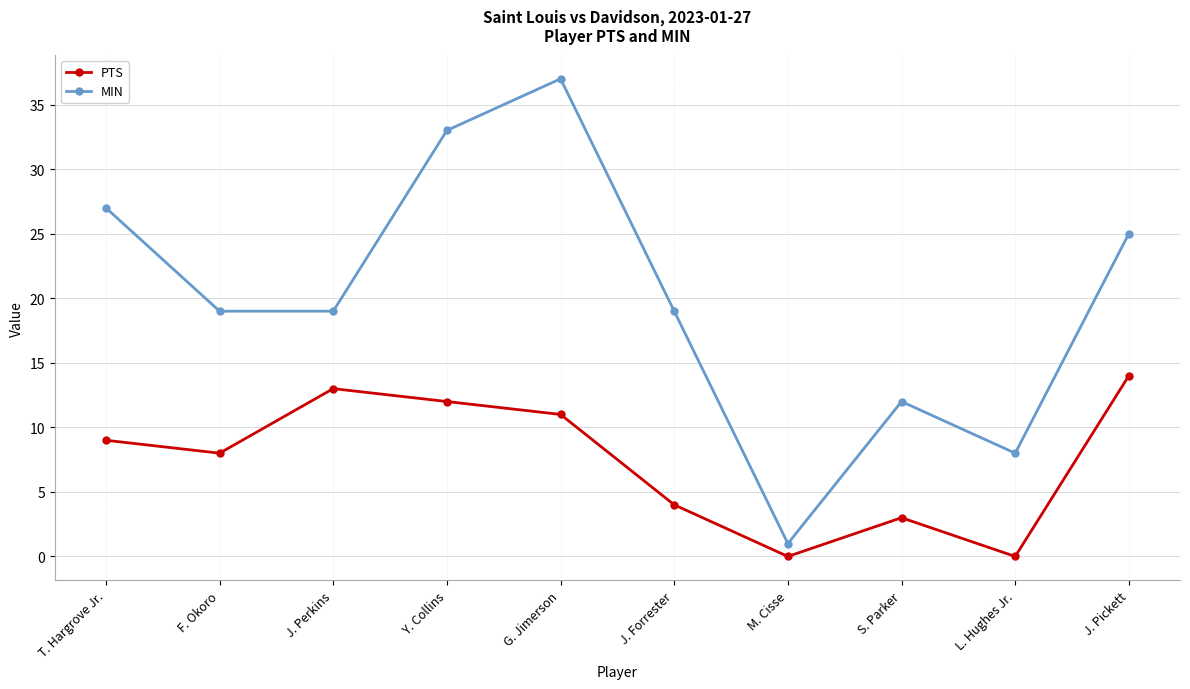

What is the difference between the second highest and minimum values in the PTS series?

13